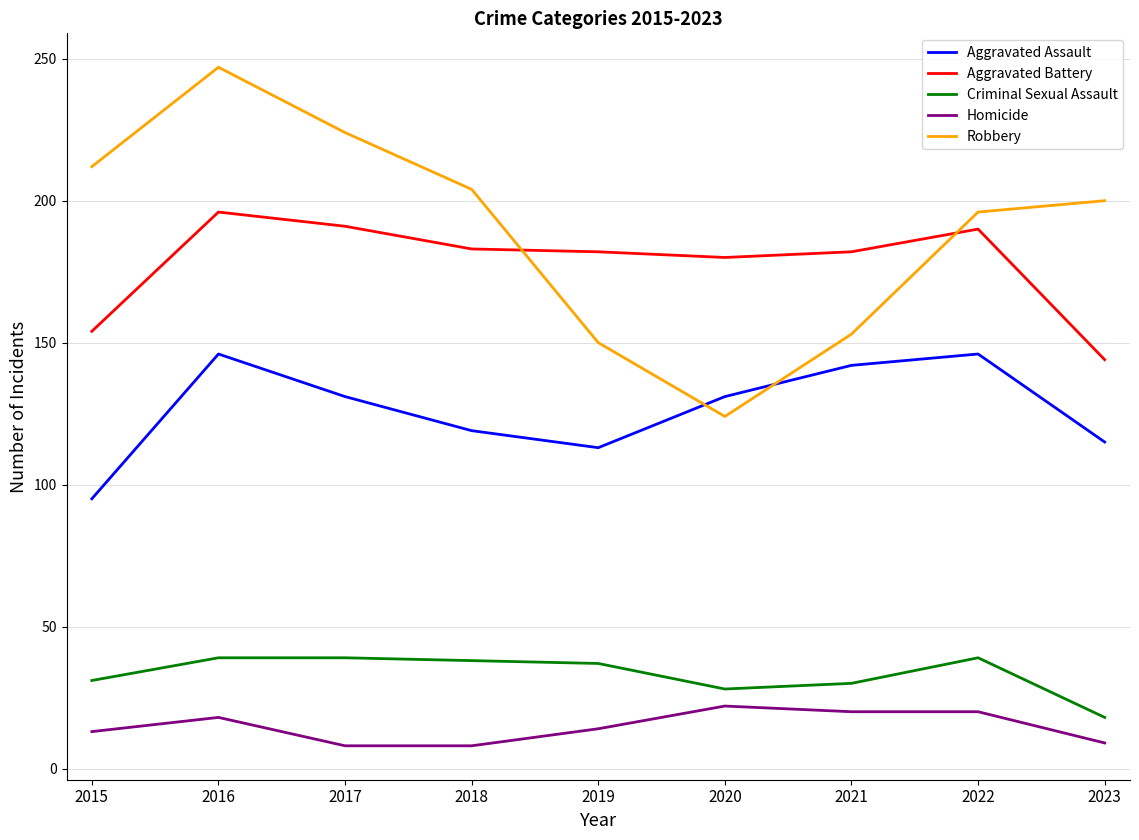

Which series has the largest total across all categories?

Robbery